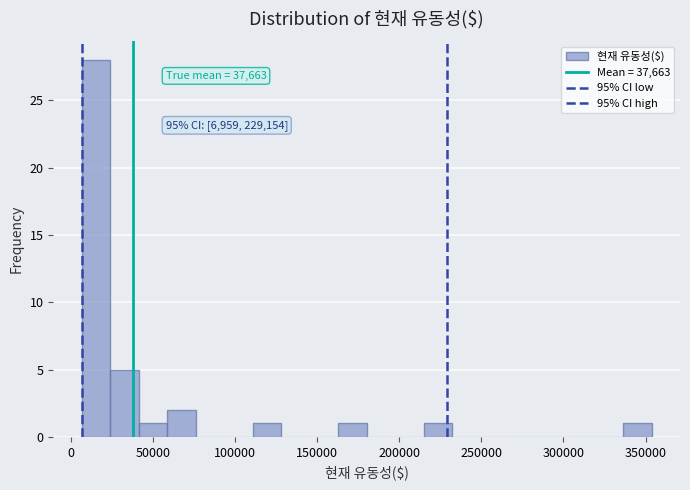

Read against the x-axis, roughly where is the centre of the tallest bar?

15000